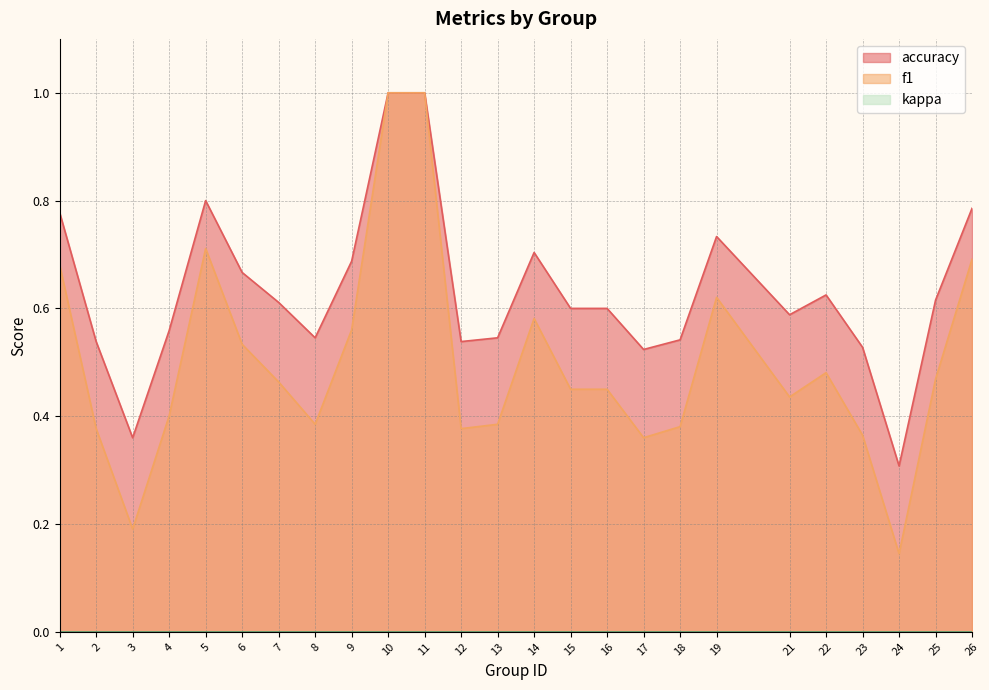

At which category does accuracy reach its first local valley?

3